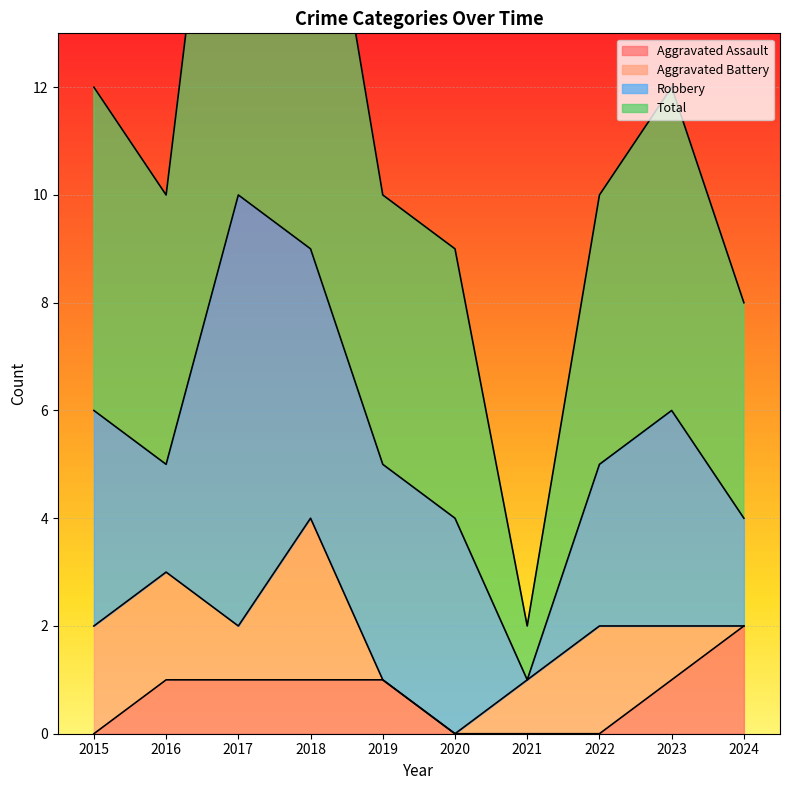

The Total series shows 3 at 2022. True or false?

False